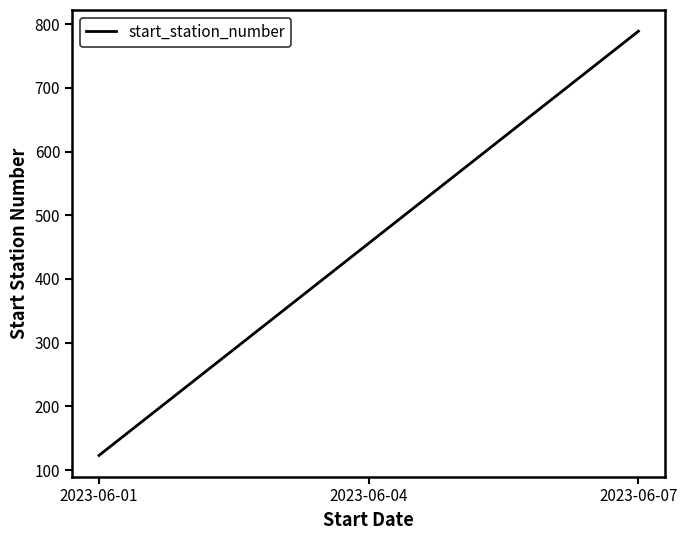

Does the chart display data point markers on the line(s)?

No